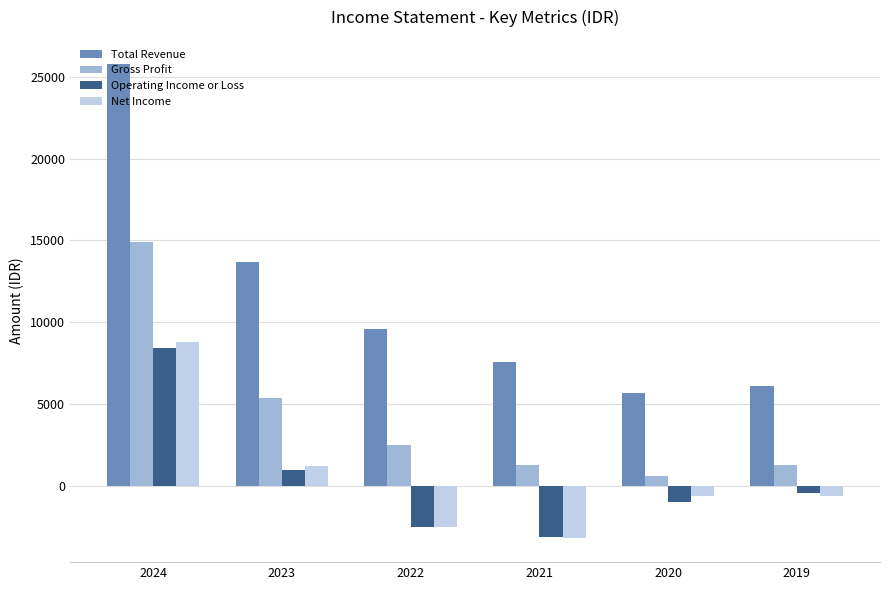

What is the difference between the second highest and minimum values in the Operating Income or Loss series?

4100